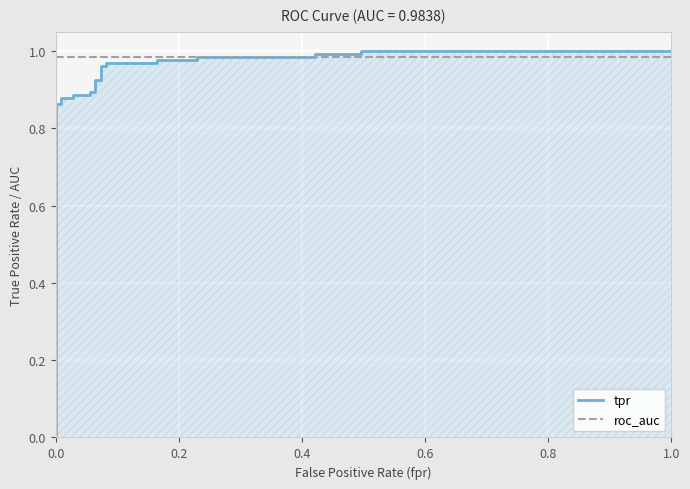

Rank the series by their maximum value, from highest to lowest.

tpr, roc_auc